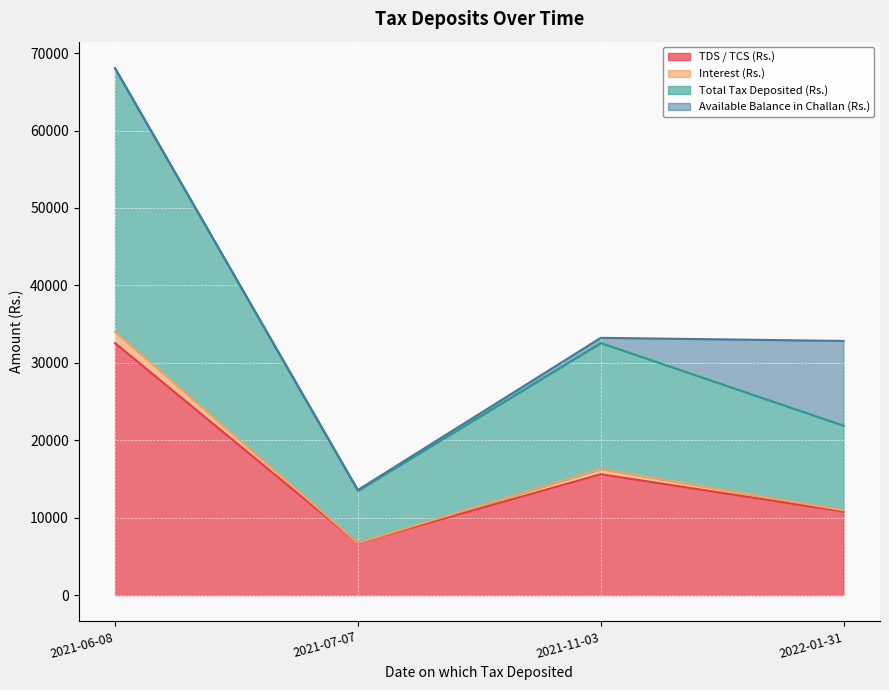

What is the label of the 1st point from the left?

2021-06-08